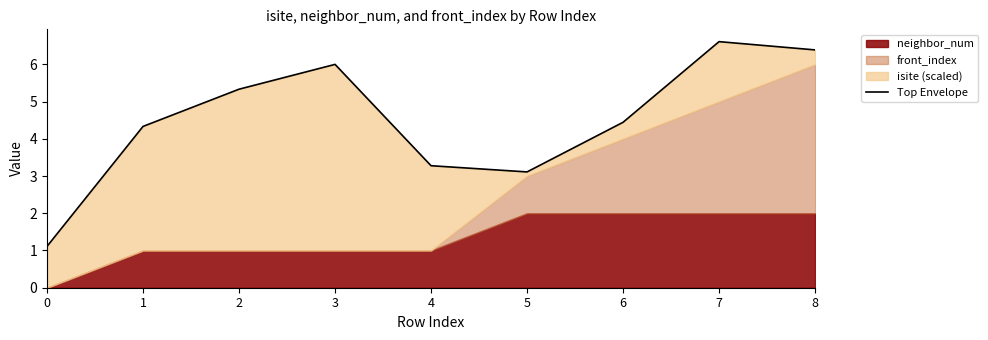

What is the smallest value displayed?

1.1